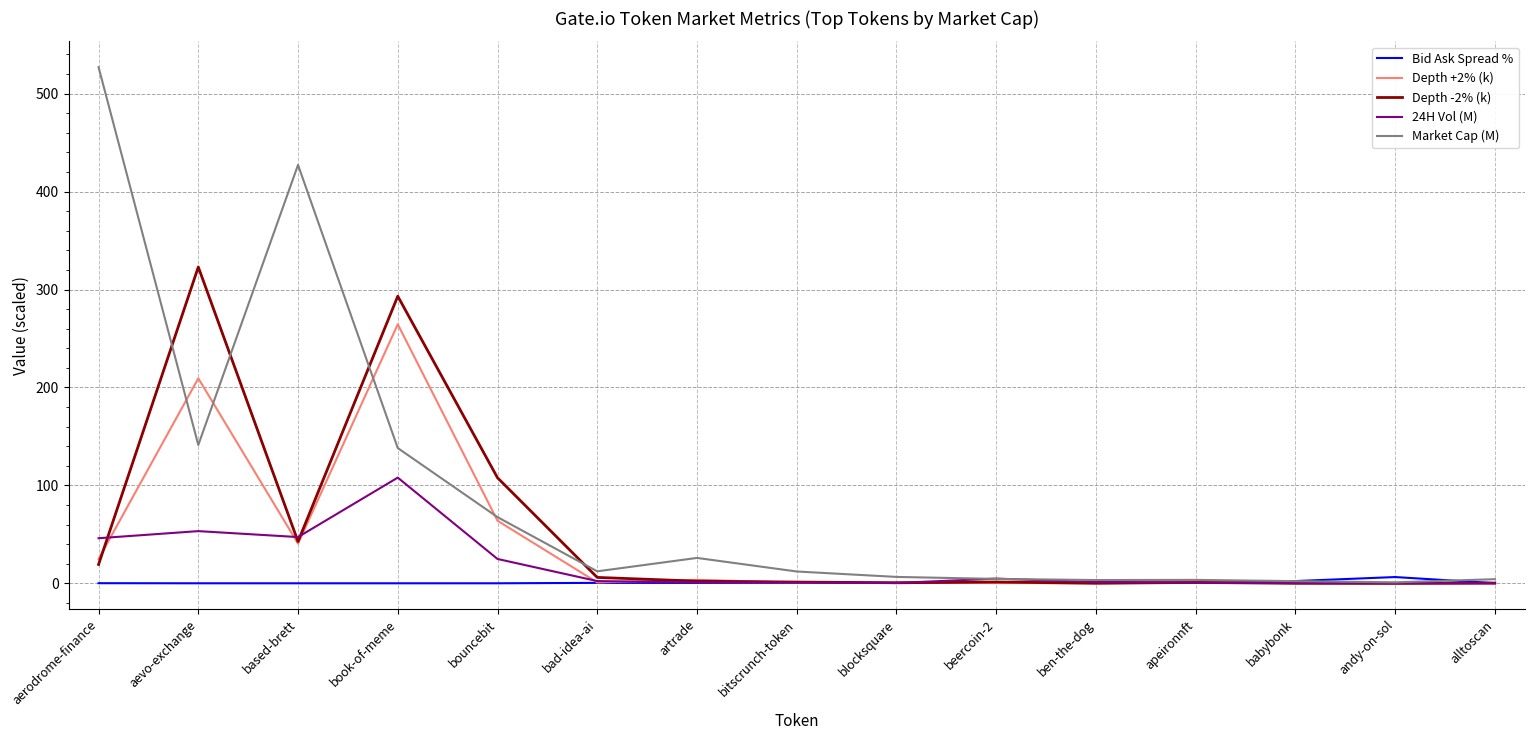

What is the greatest value displayed?

527.0